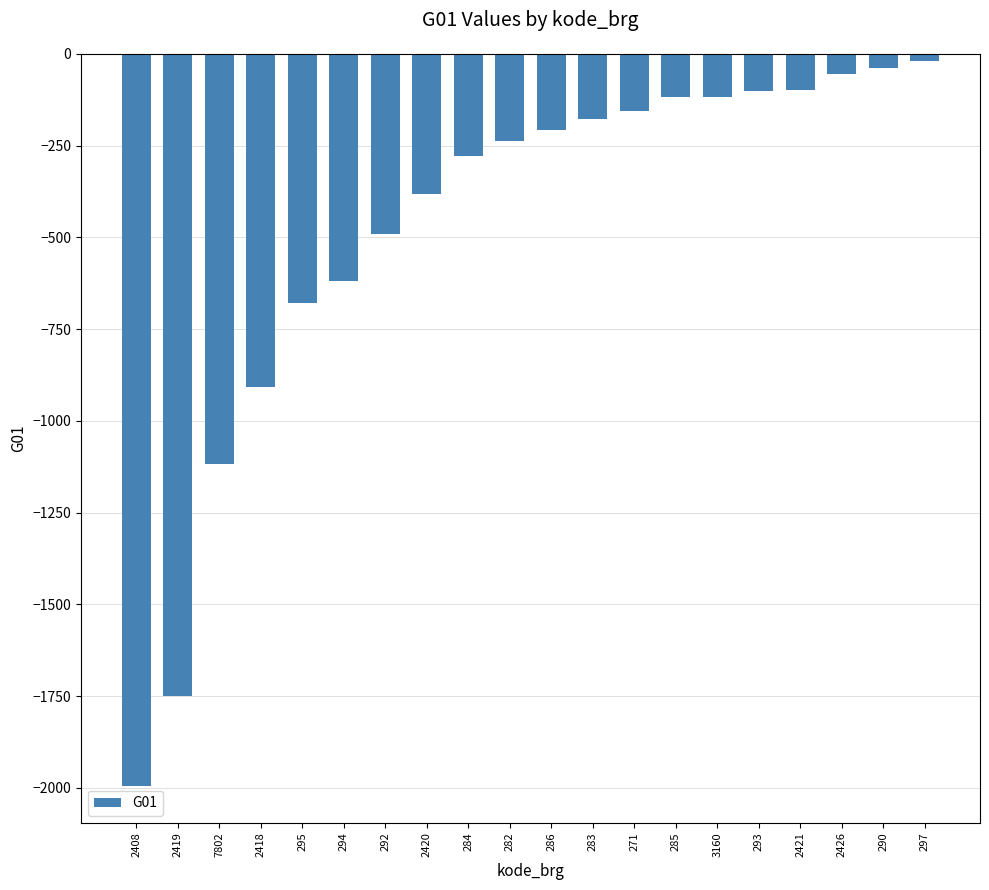

Is it true that the value at 2408 is -1995?

True